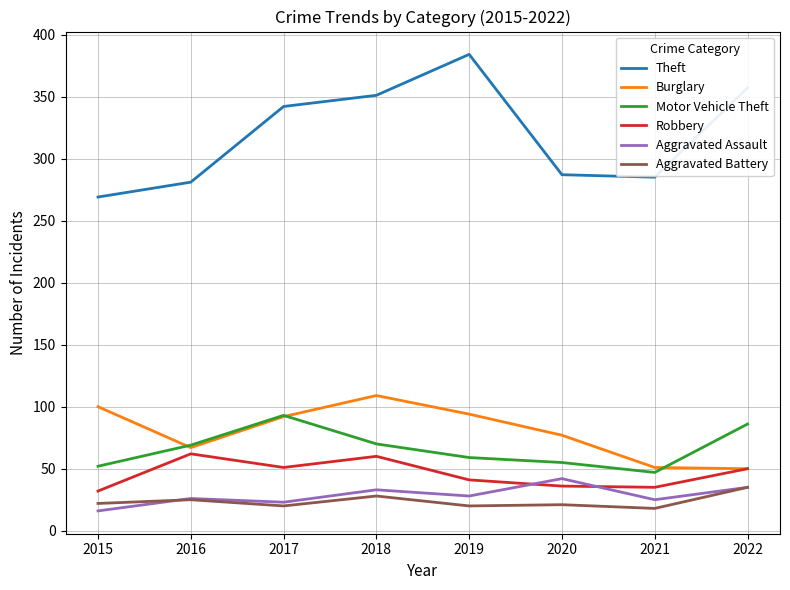

The Motor Vehicle Theft series shows 115 at 2022. True or false?

False